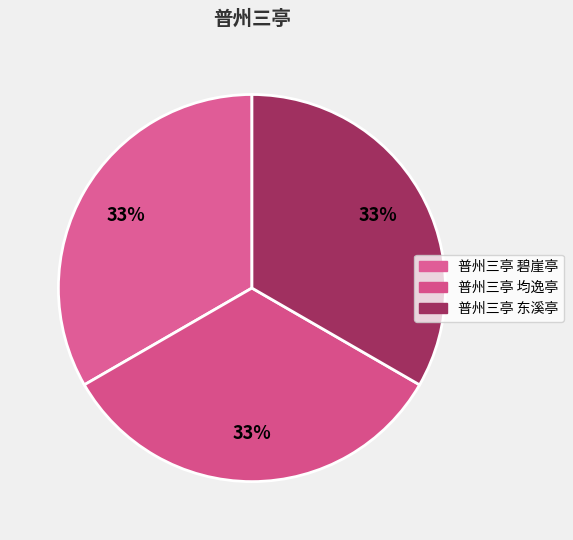

How many segments does this pie chart have?

3